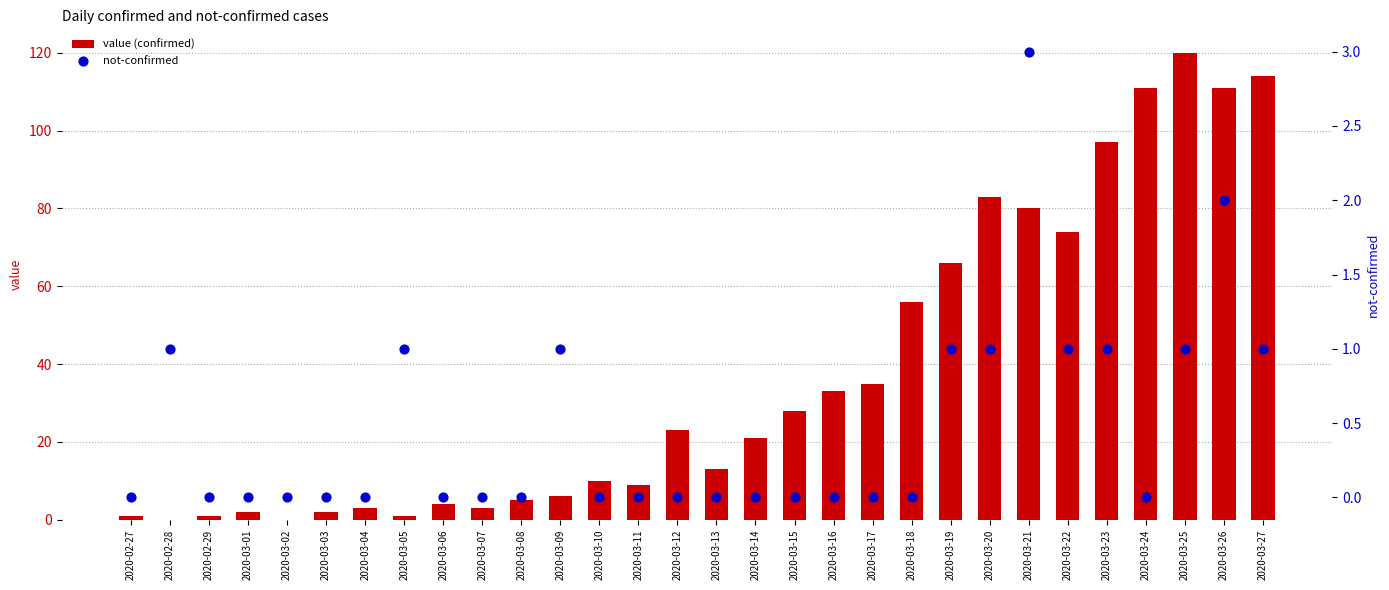

What is the total value across all series at 2020-03-03?

2